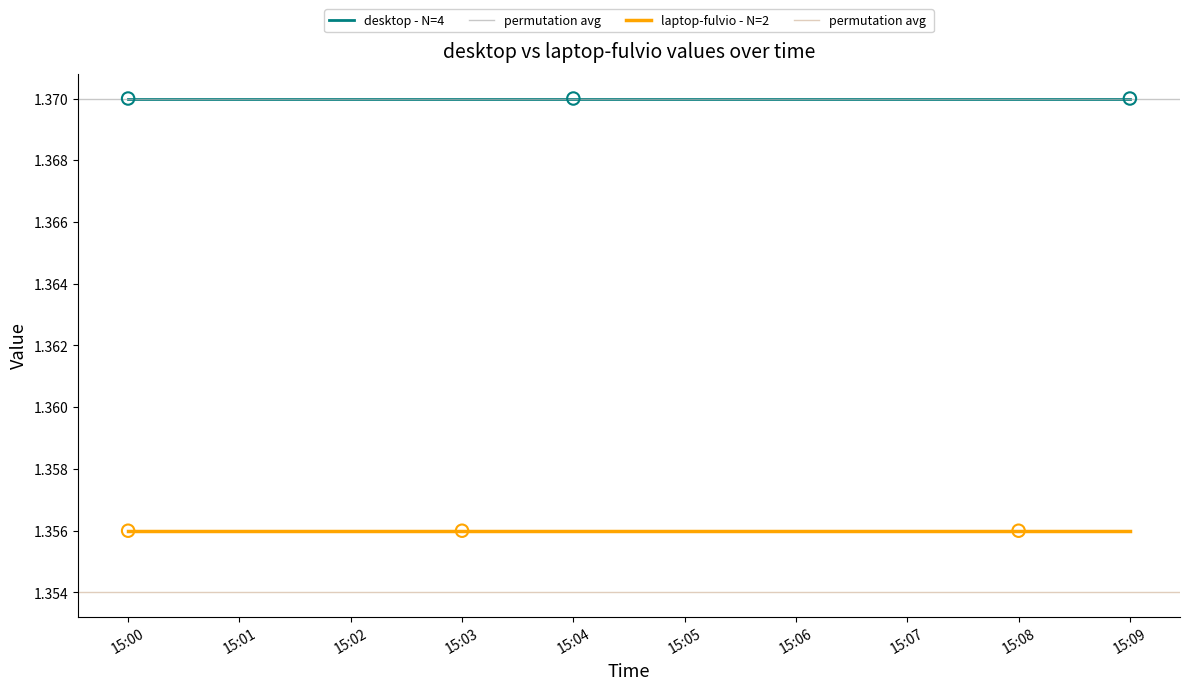

The value of laptop-fulvio - N=2 at 15:04 is 1.8. True or false?

False